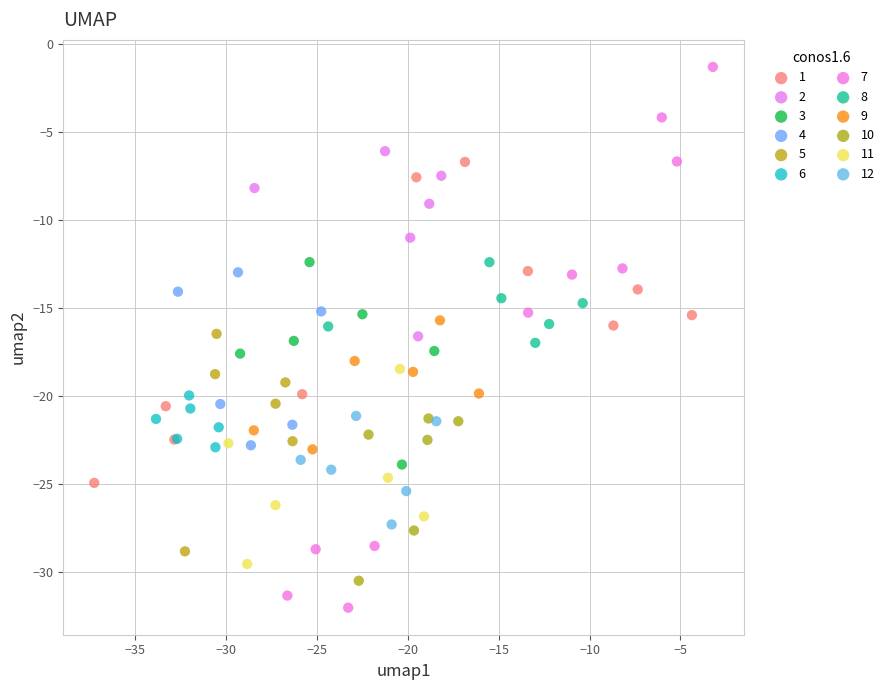

Which series has the largest Y range (max minus min)?

7